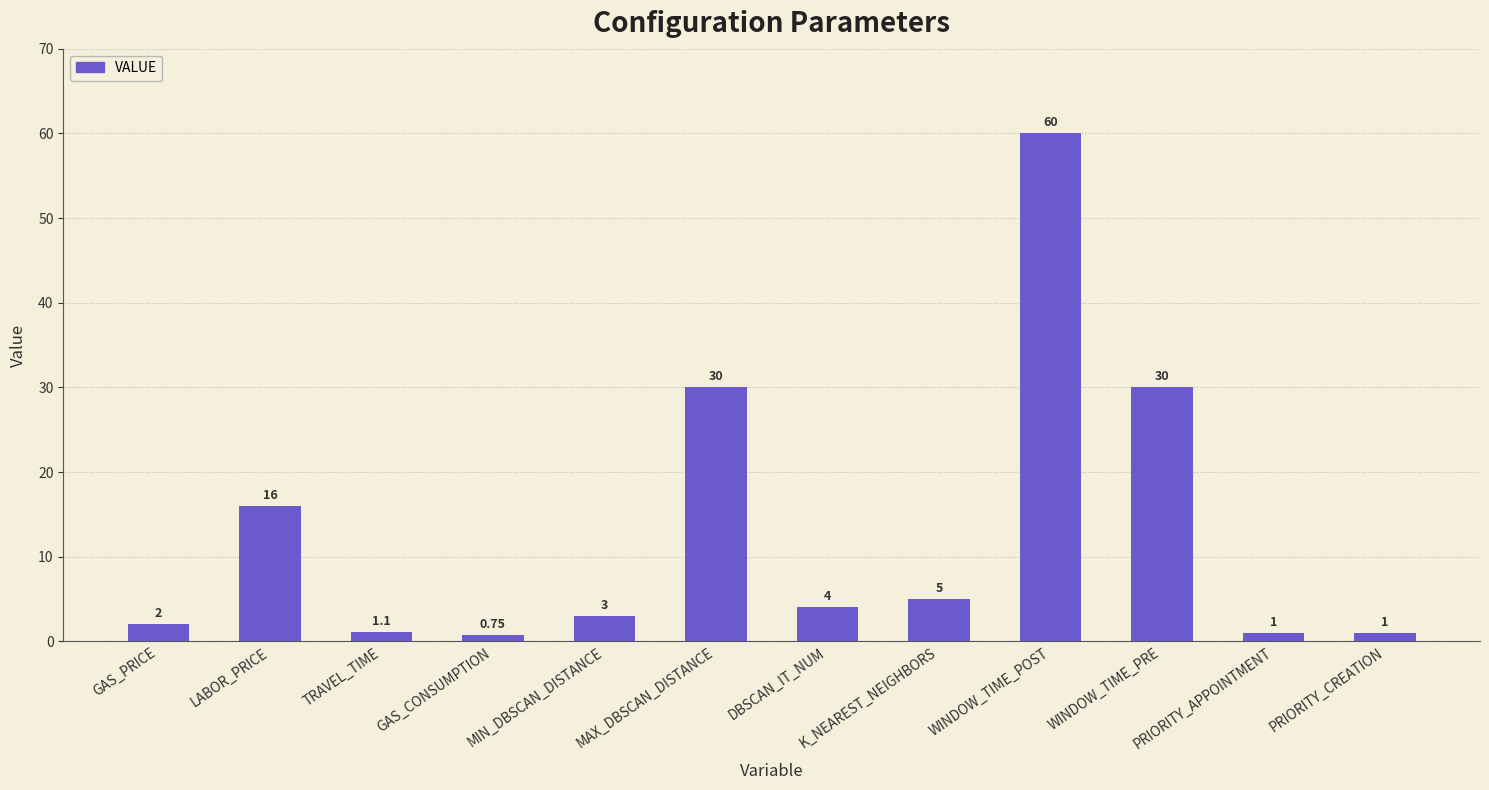

Which label corresponds to the largest value in the chart?

WINDOW_TIME_POST